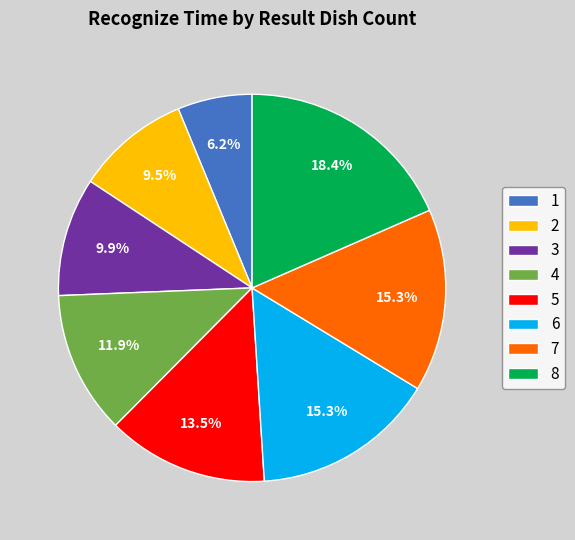

Is there any slice that represents more than half of the pie?

No